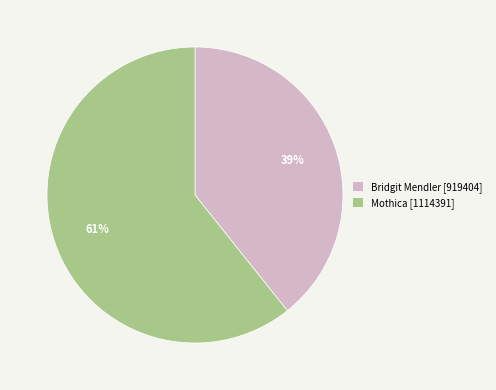

Rank the categories by value from highest to lowest.

Mothica [1114391], Bridgit Mendler [919404]